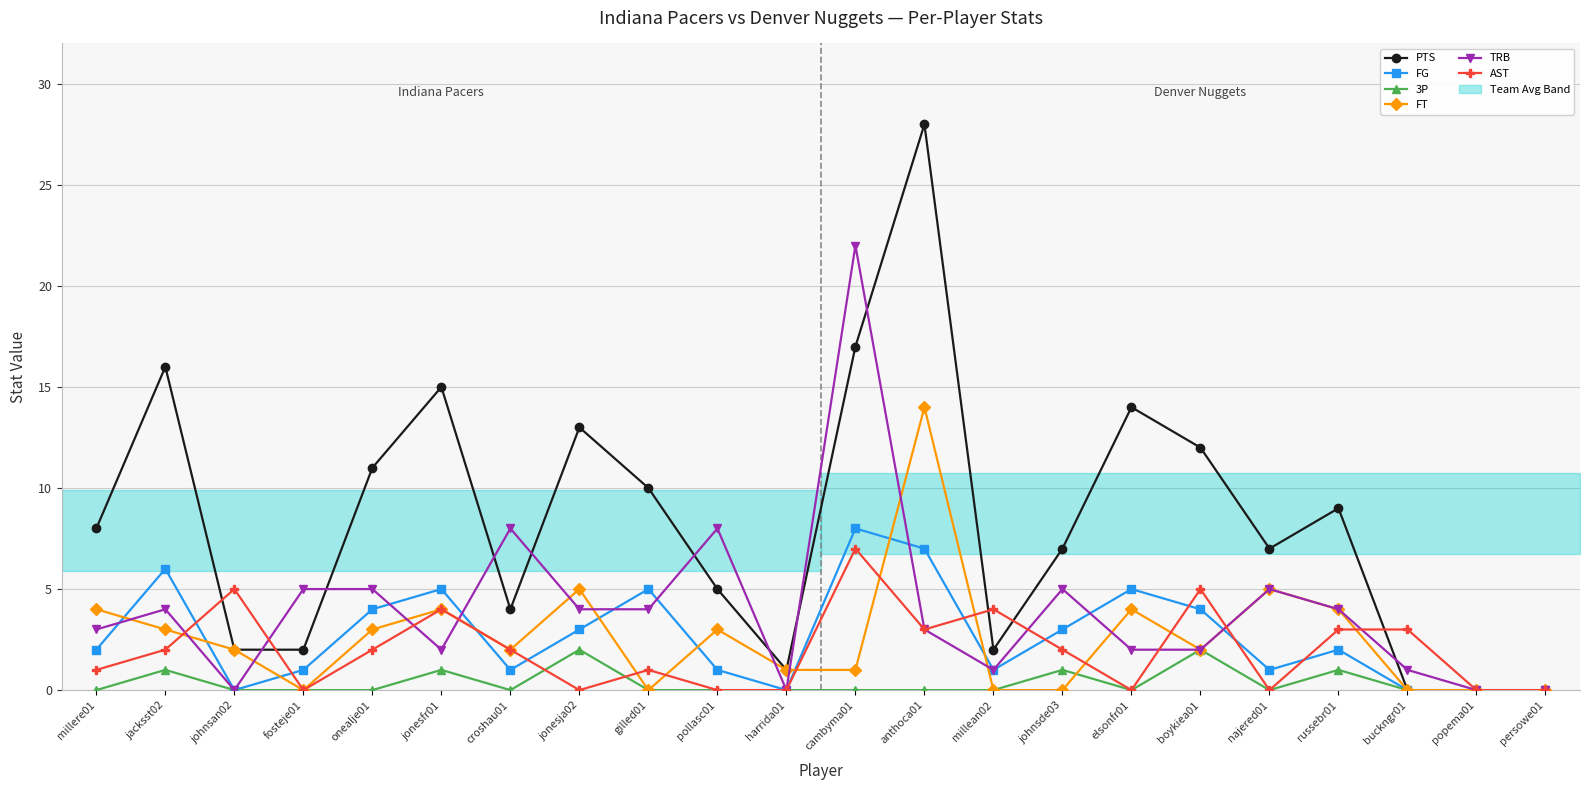

Which series has the largest total across all categories?

PTS